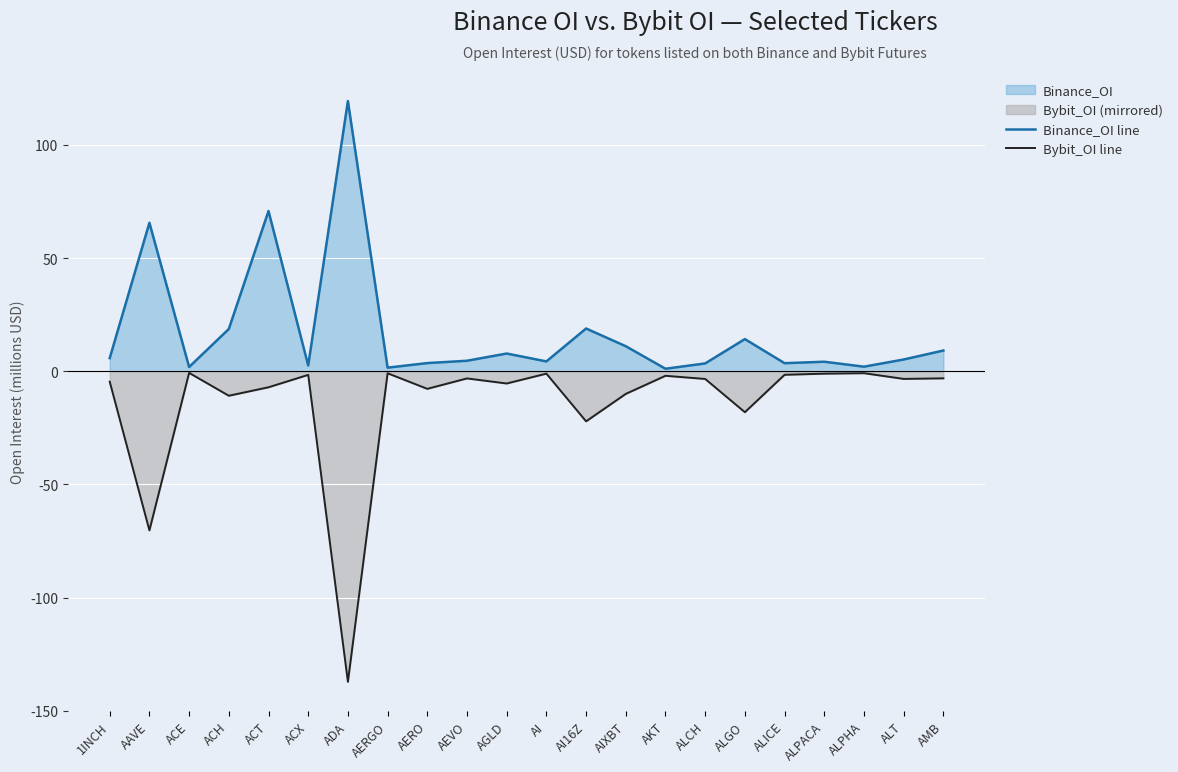

What is the minimum value for Bybit_OI line?

-137.3